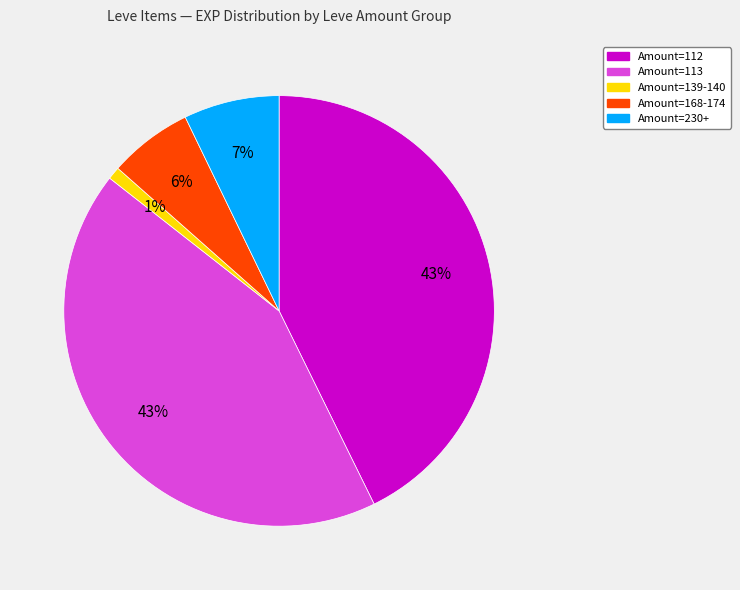

How many slices are in this pie chart?

5